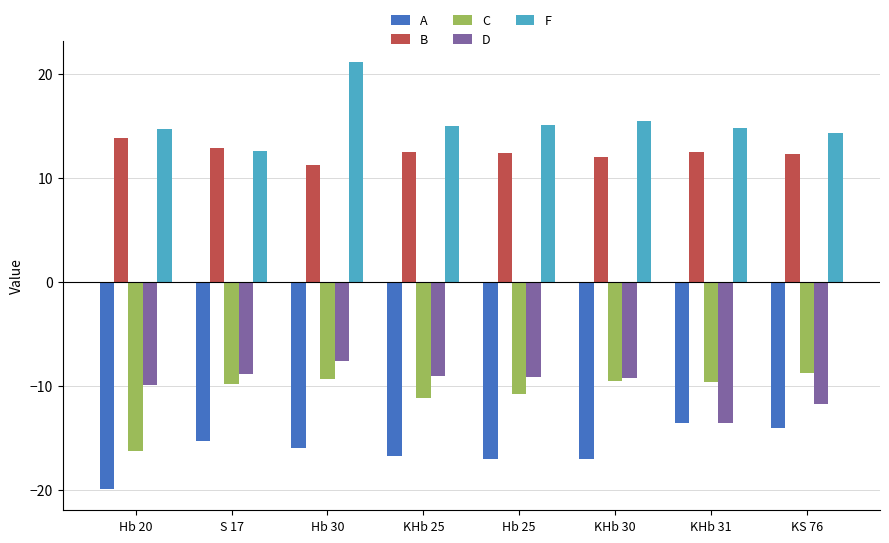

What is the sum of the D values at Hb 30 and Hb 20?

-17.4